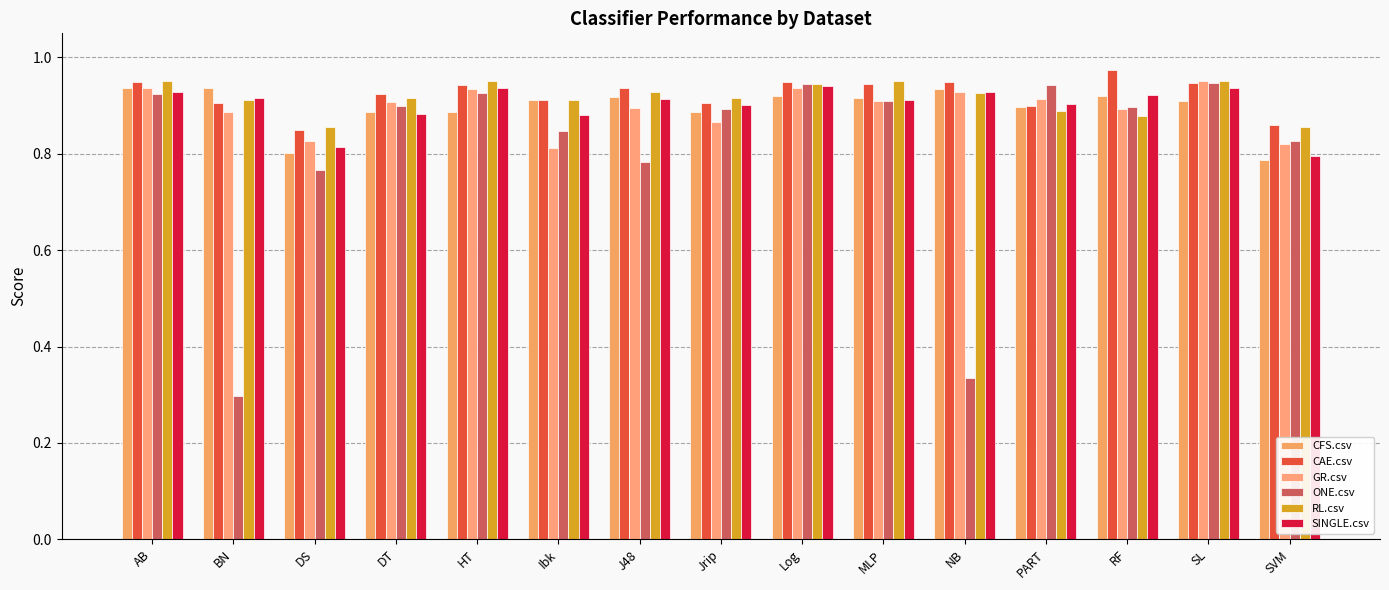

How many distinct data groups are displayed?

6